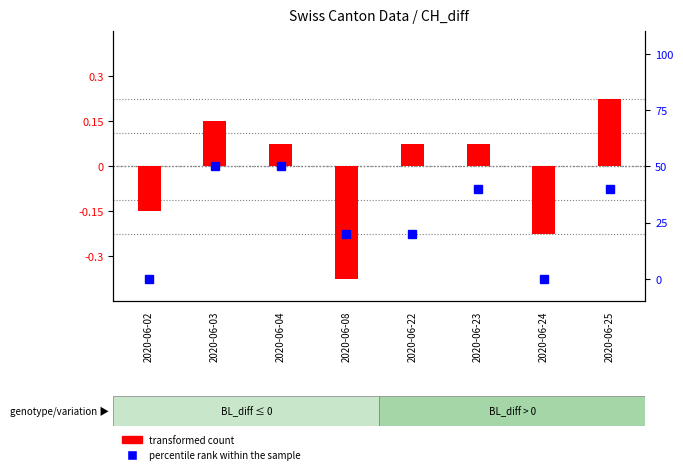

How many data points in transformed count are less than 1?

3